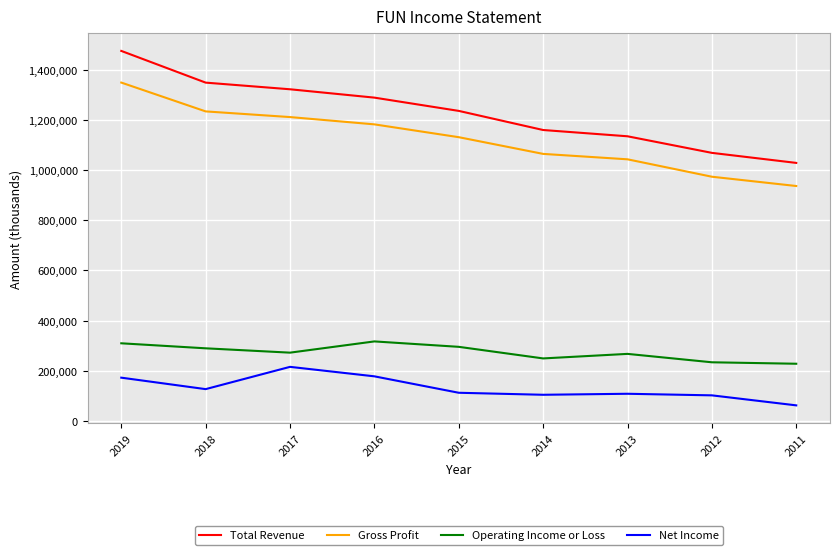

What is the difference between the Total Revenue values at 2012 and 2011?

40000